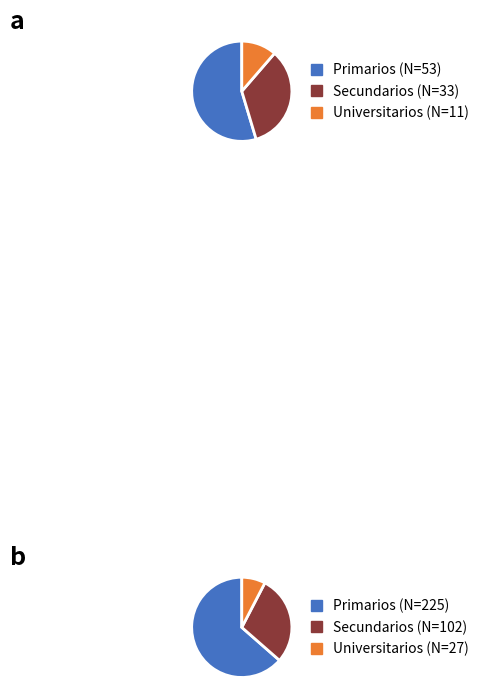

To the nearest percent, what is the difference between the largest and smallest slice percentages?

56%